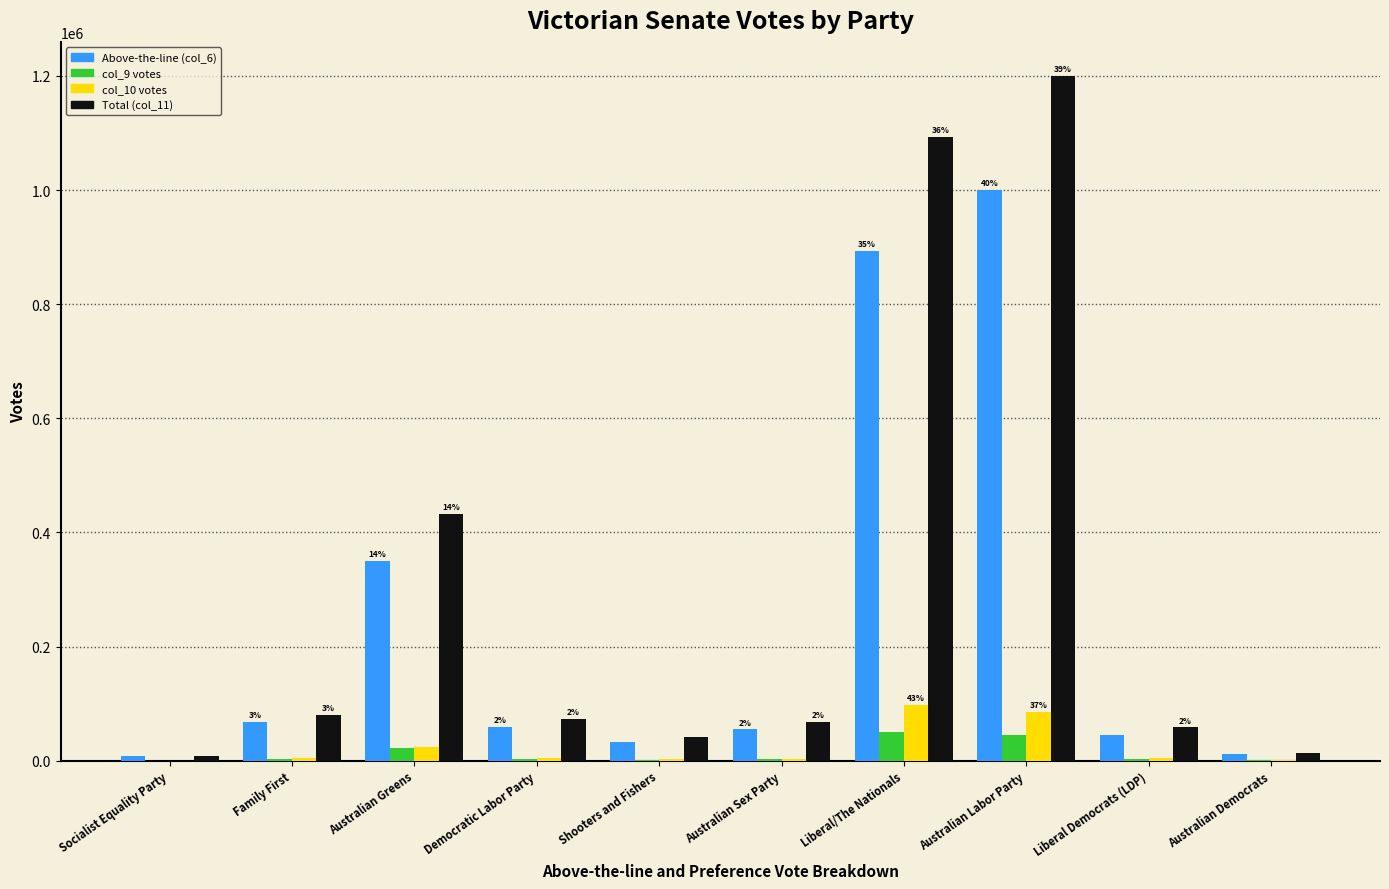

True or false: Above-the-line (col_6) has a value of 33574 at Shooters and Fishers.

True